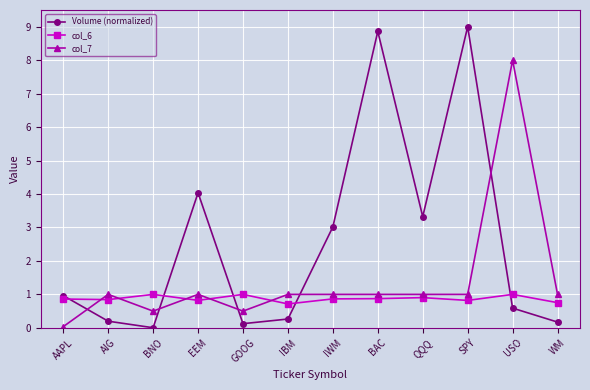

How many lines are shown in the chart?

3